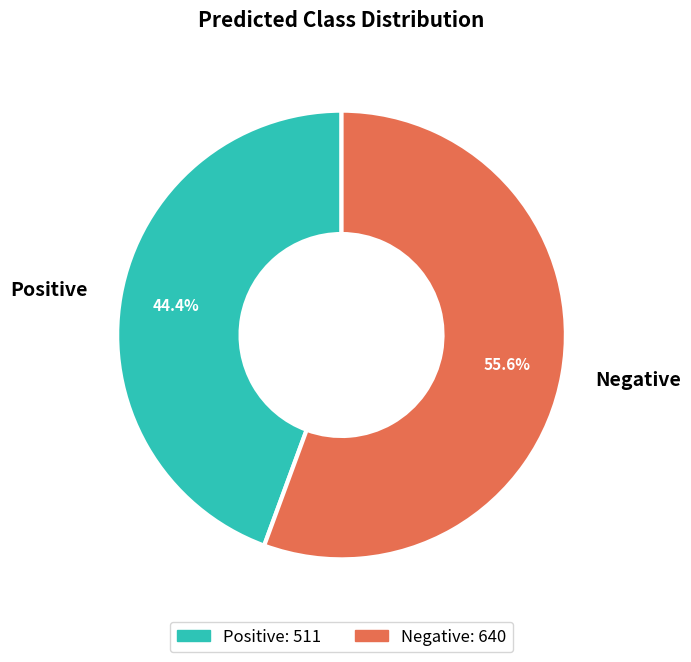

Does Negative represent more than half of the total?

Yes